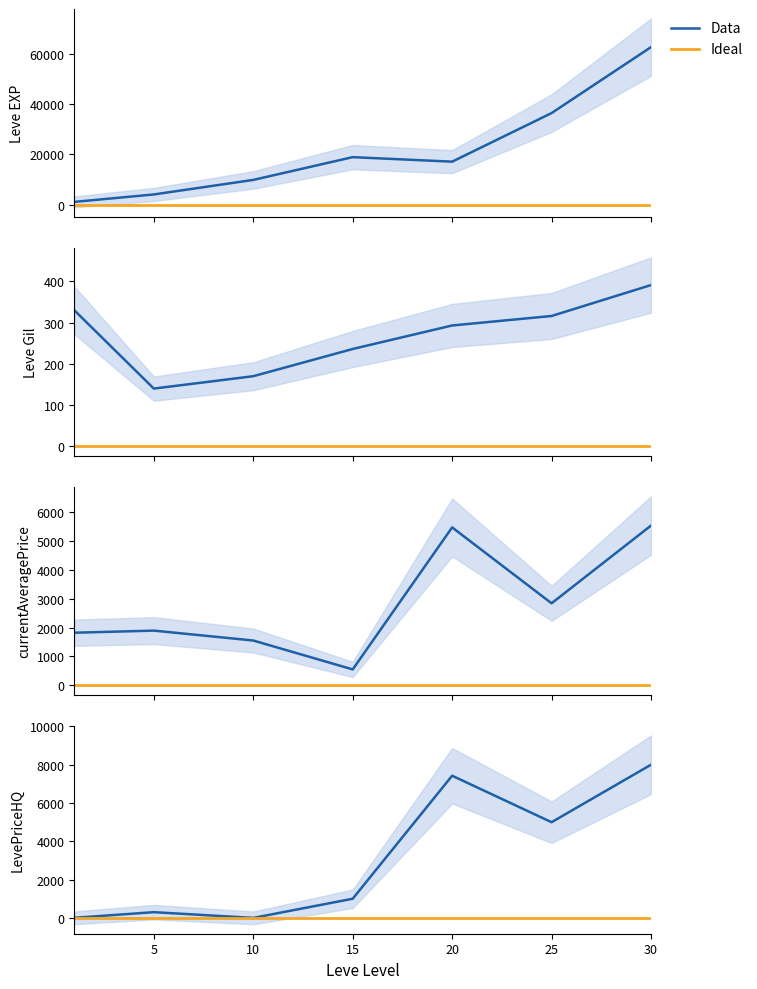

Does the chart have visible grid lines?

No